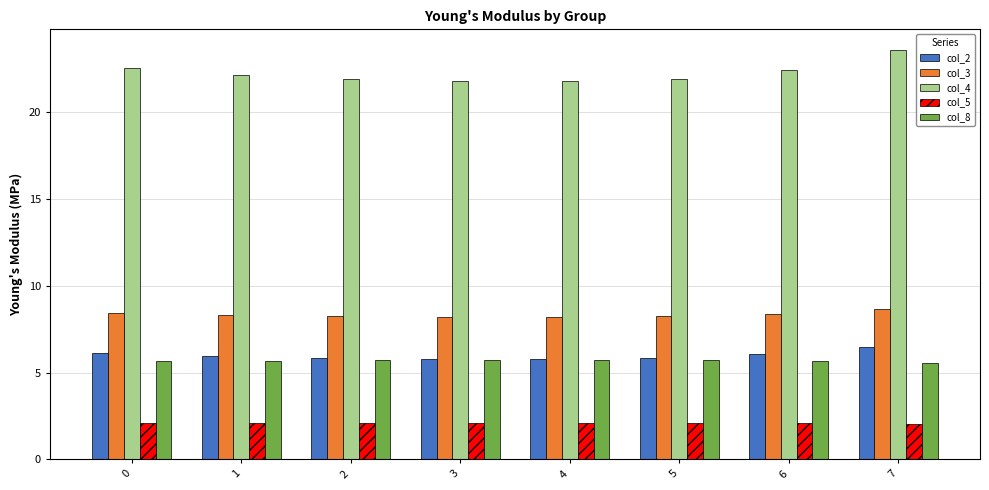

Read the col_8 value at 6.

5.7